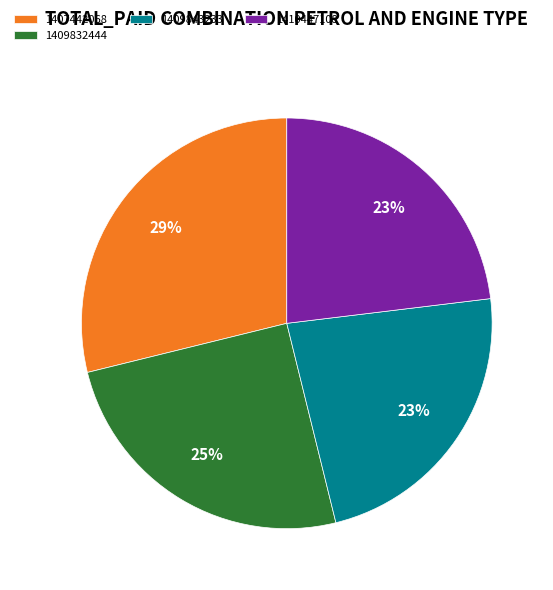

Do 1409832444 and 1410447108 together represent more than half of the pie?

No